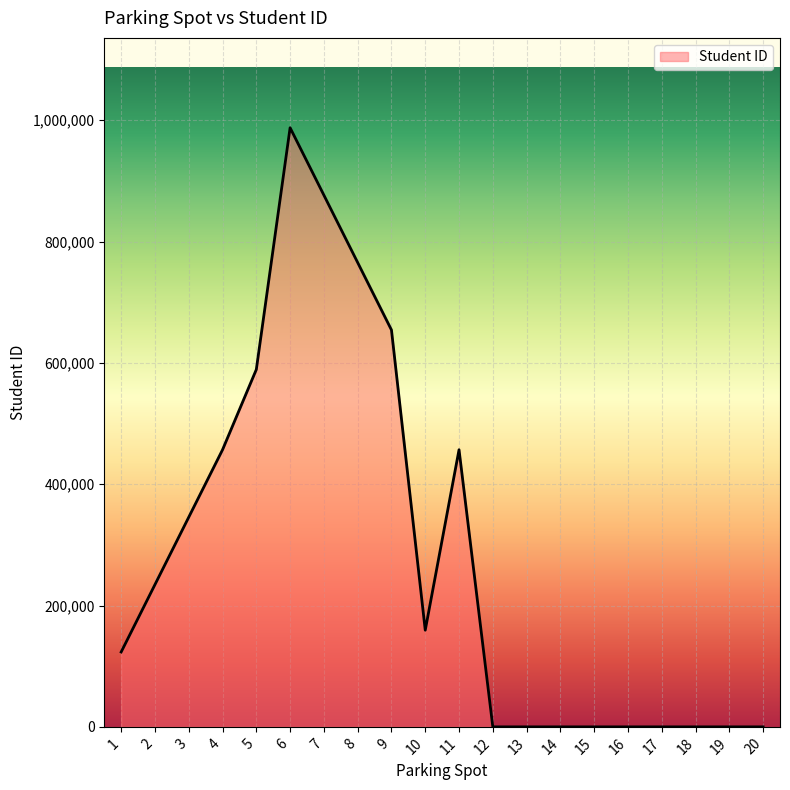

What is the change in value from 11 to 19?

-456852